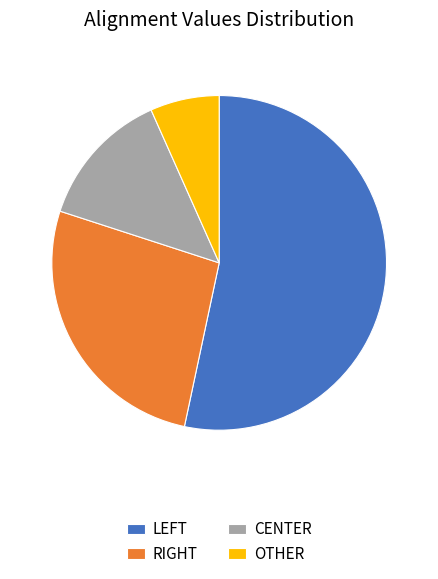

Combined, do CENTER and OTHER account for over 50%?

No